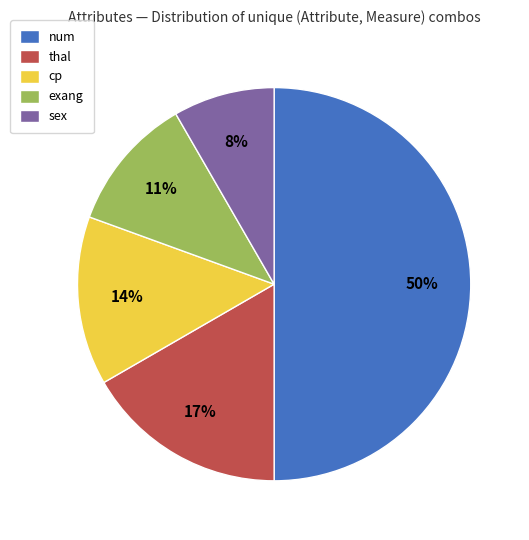

Rank the categories by value from highest to lowest.

num, thal, cp, exang, sex